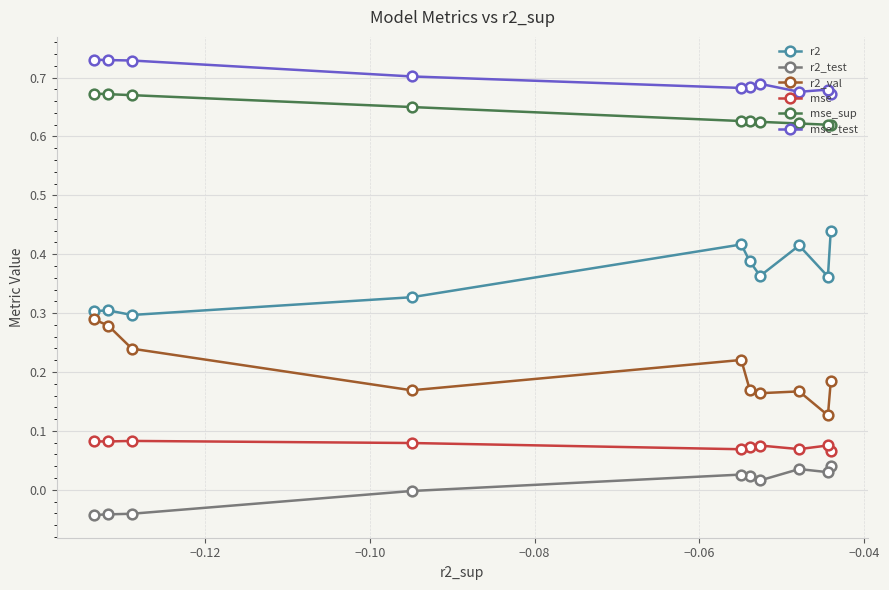

True or false: r2_val and r2 cross at least once.

False